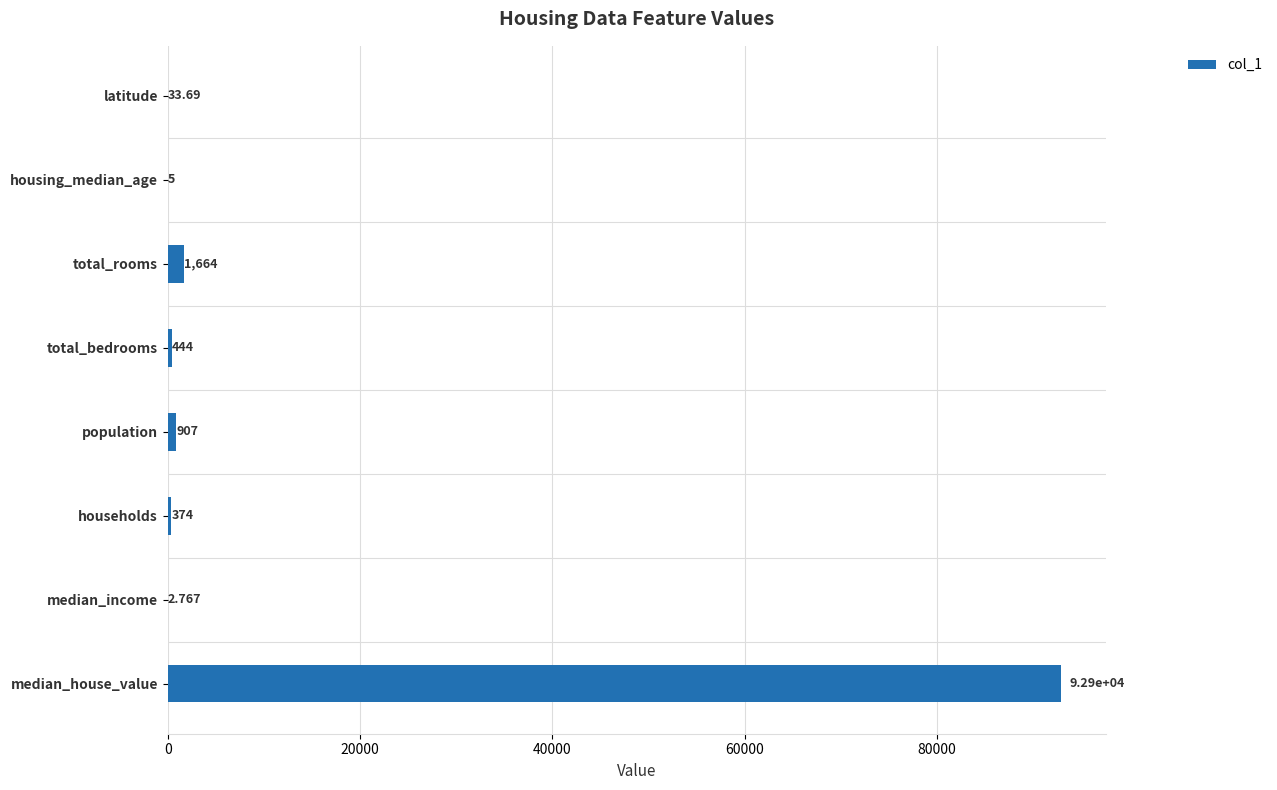

What is the average value?

12041.3